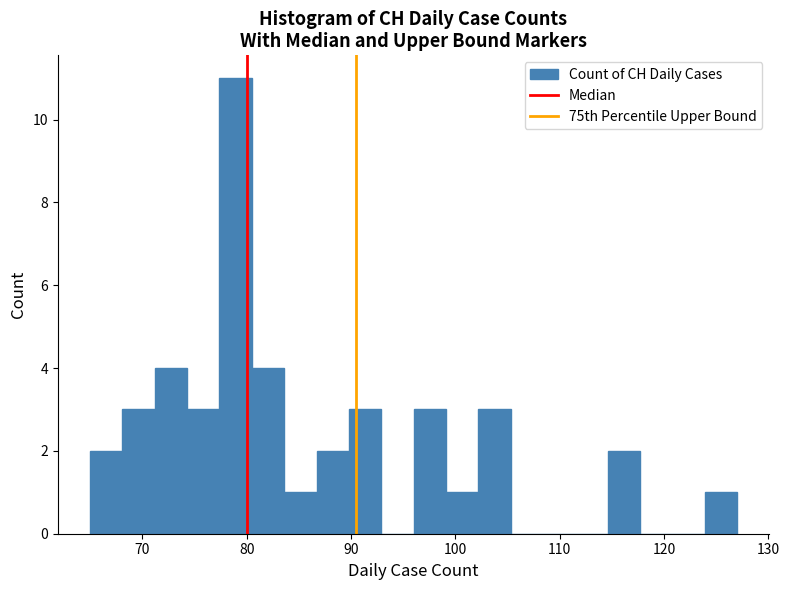

Read against the x-axis, roughly where is the centre of the tallest bar?

79